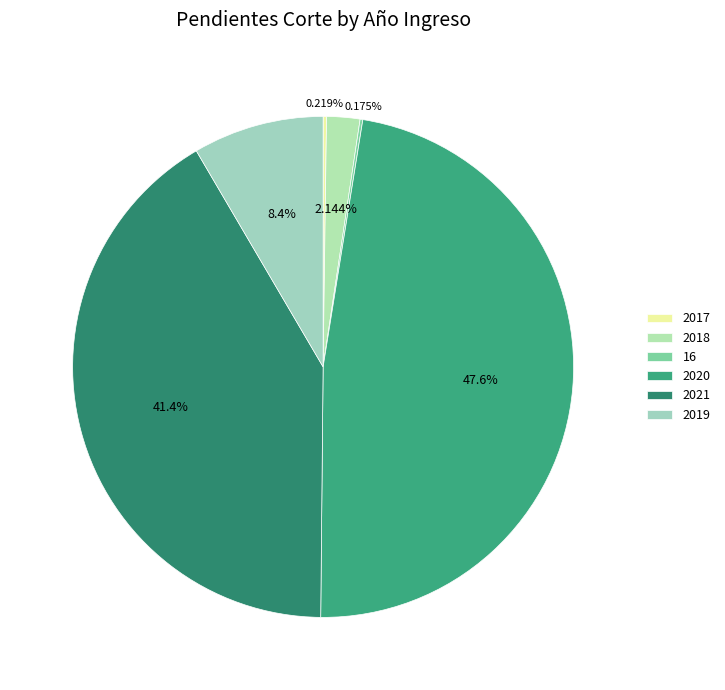

To the nearest percent, what portion does 2021 represent?

41%